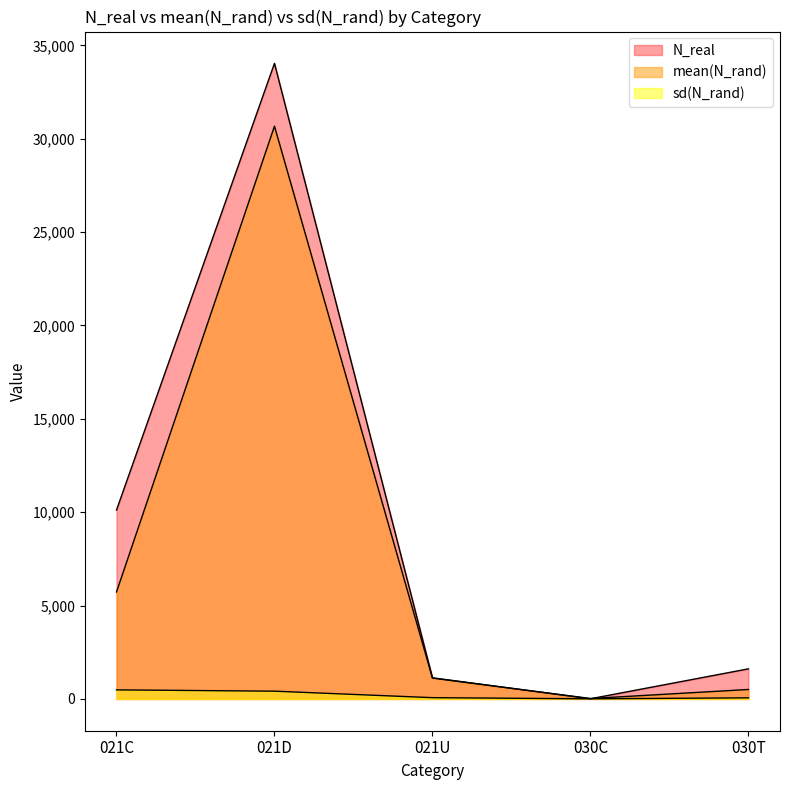

How many series are shown in this chart?

3